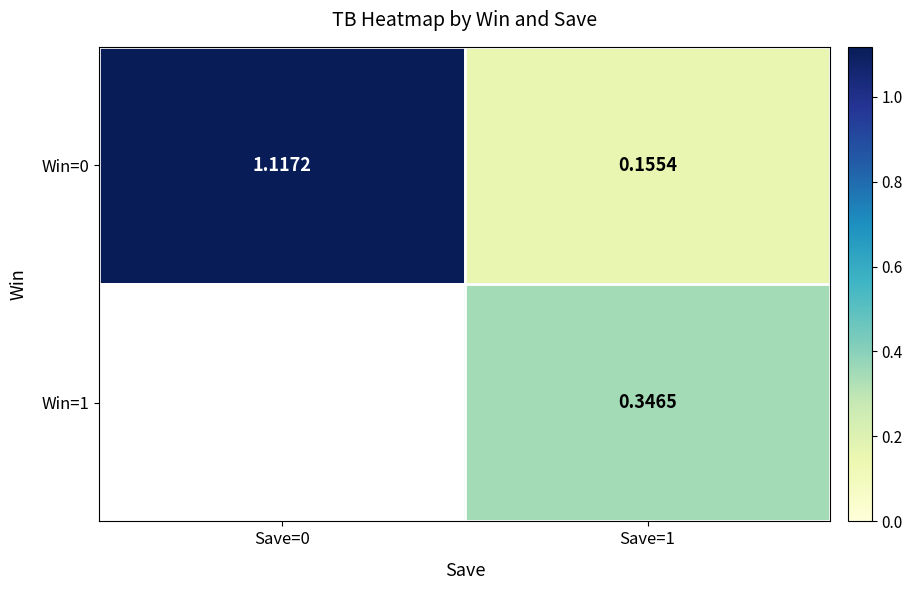

How many values in the Win=0 series are below 1?

1